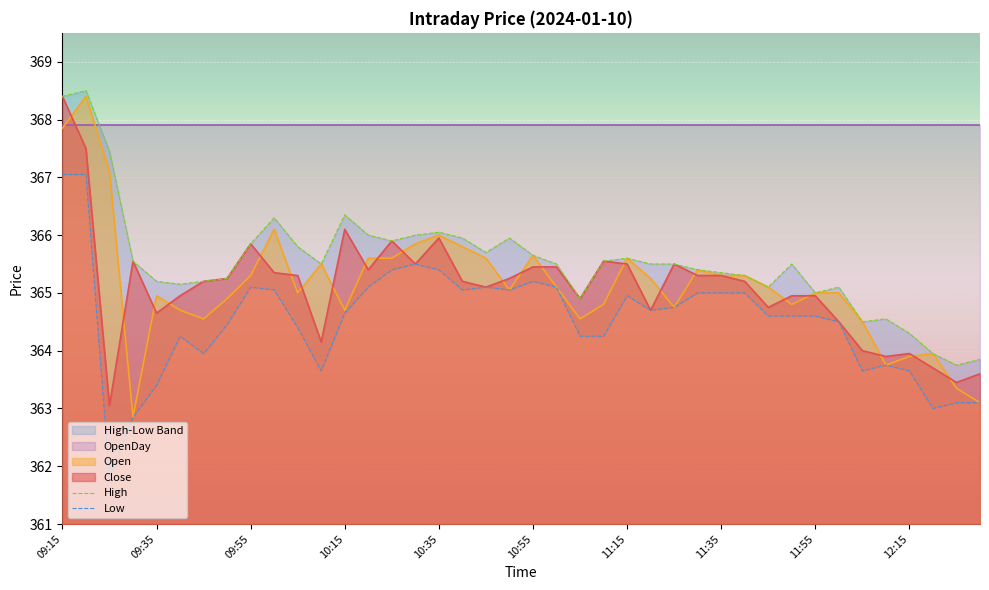

What is the maximum value for Low?

367.1